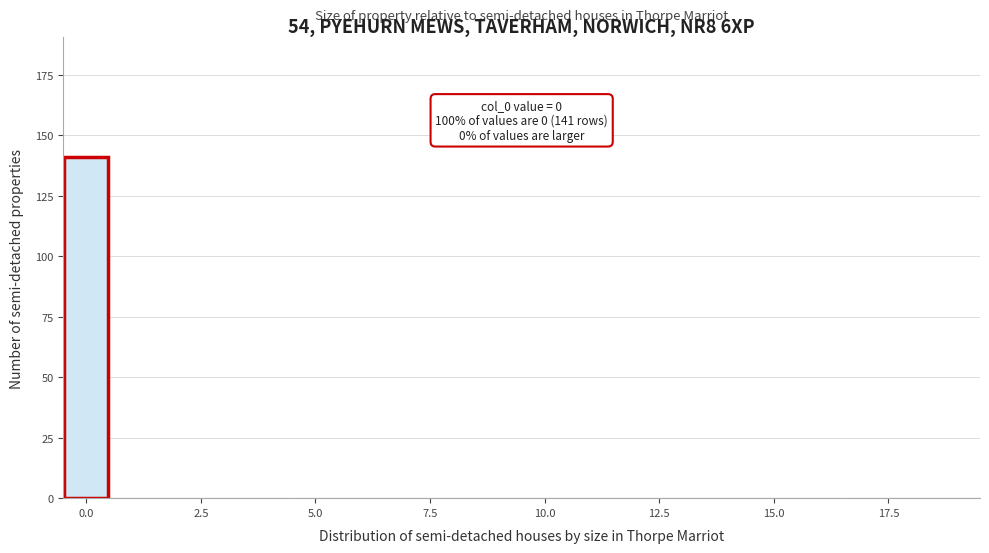

Around what value on the x-axis is the tallest bar? Give the approximate position of its centre, as read against the axis.

0.0